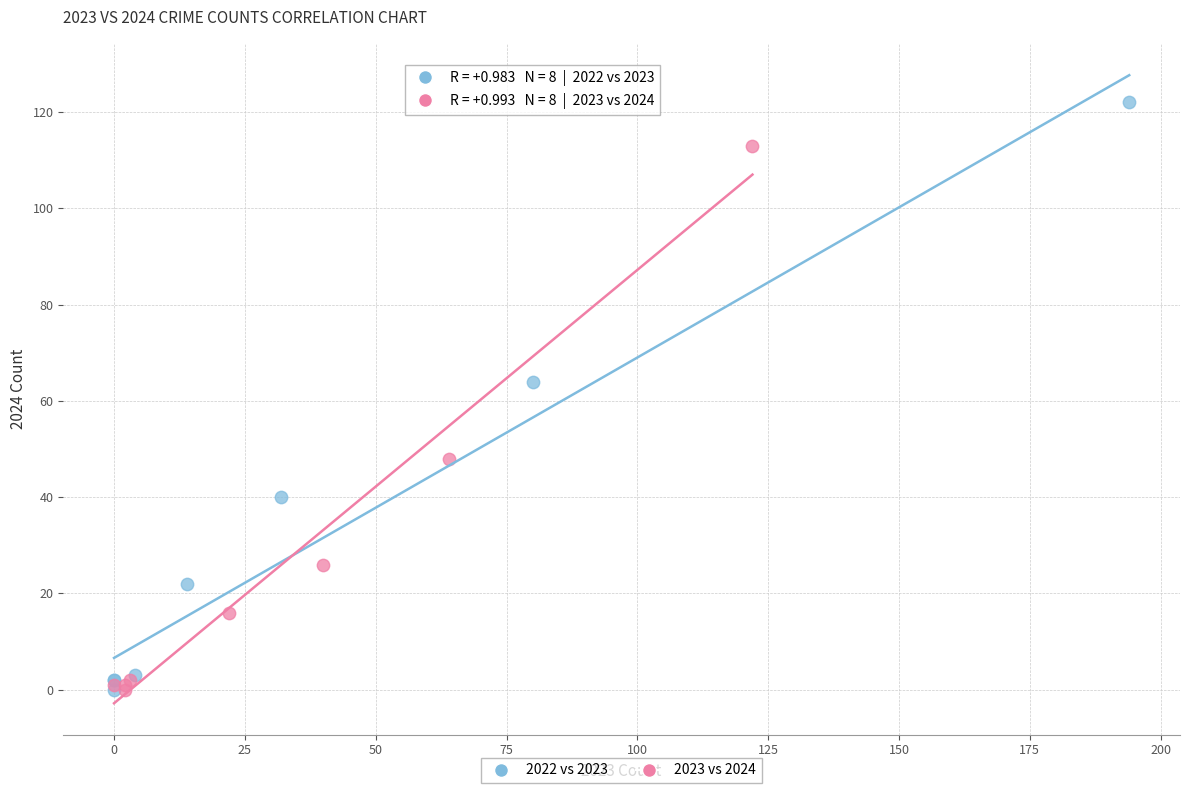

Which series contains the highest Y value?

2022 vs 2023